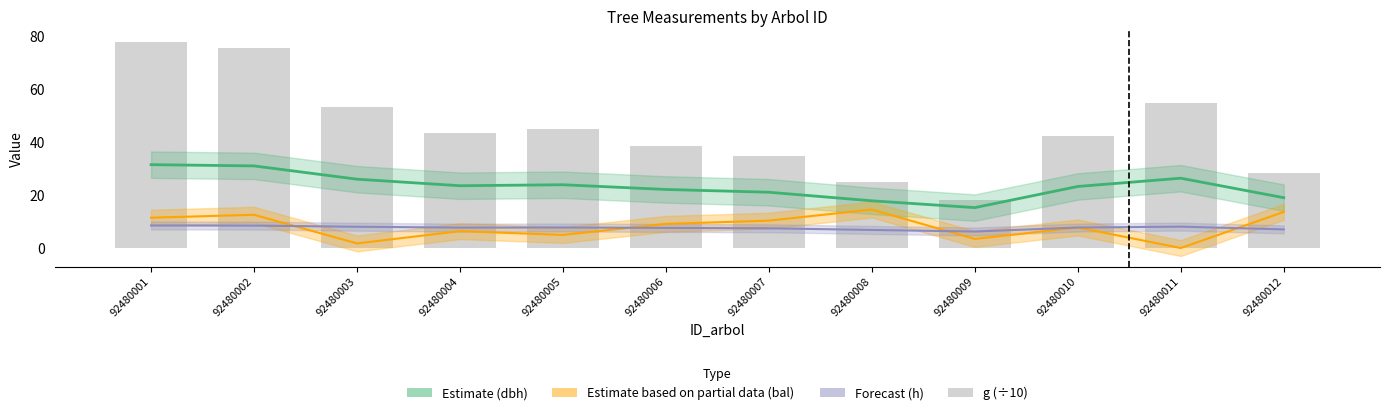

What is the total value across all series at 92480005?

81.5